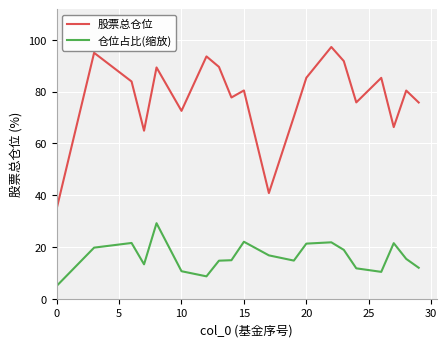

Which series has the largest total across all categories?

股票总仓位